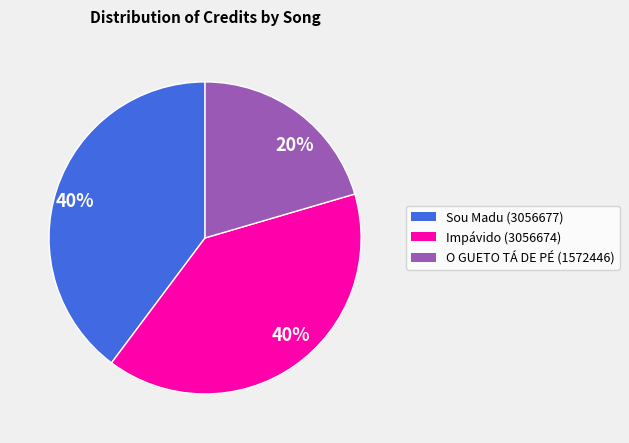

Rank the categories by value from lowest to highest.

O GUETO TÁ DE PÉ (1572446), Impávido (3056674), Sou Madu (3056677)